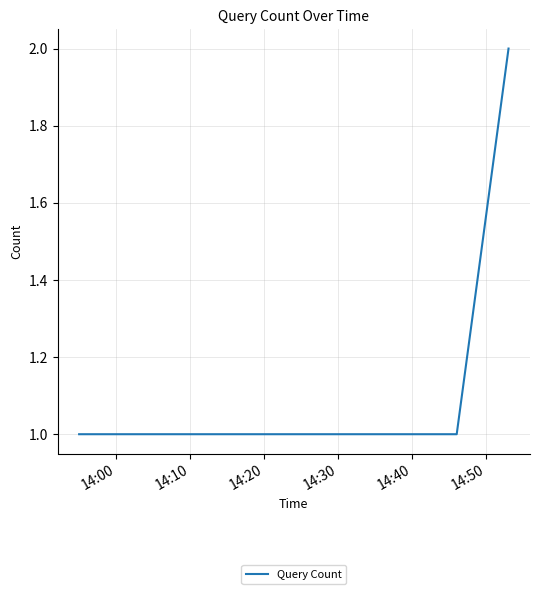

How many values are between 1 and 2?

4